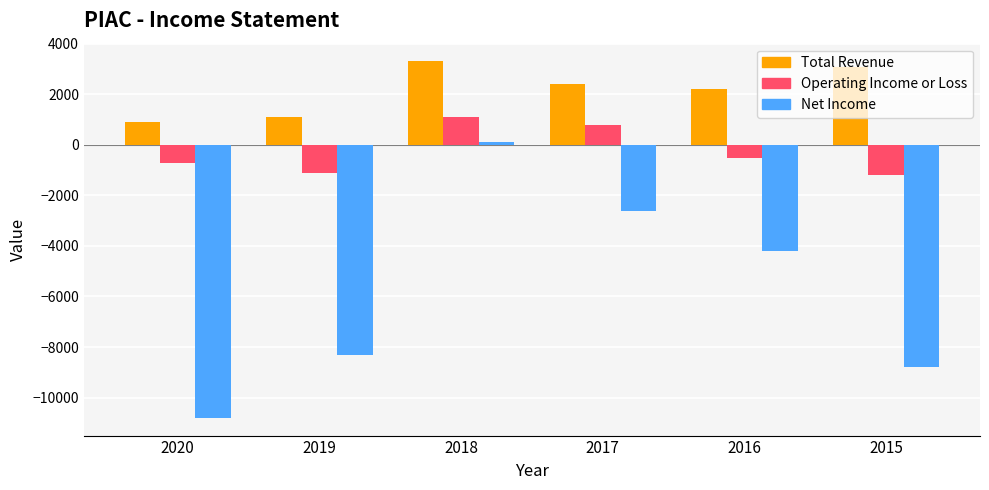

What is the total value across all series at 2017?

600